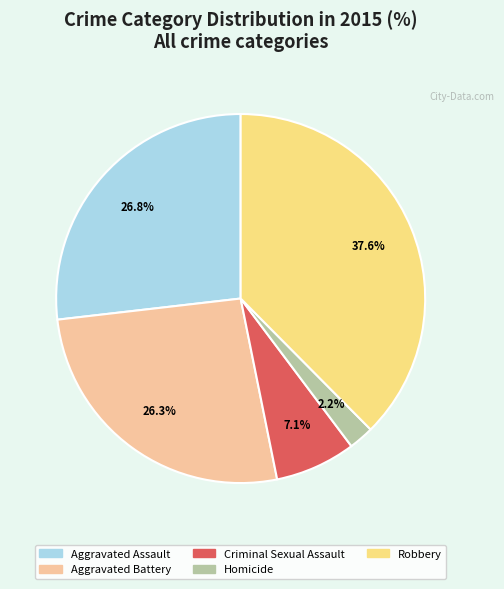

Is it true that Aggravated Assault is 27% of the pie?

True